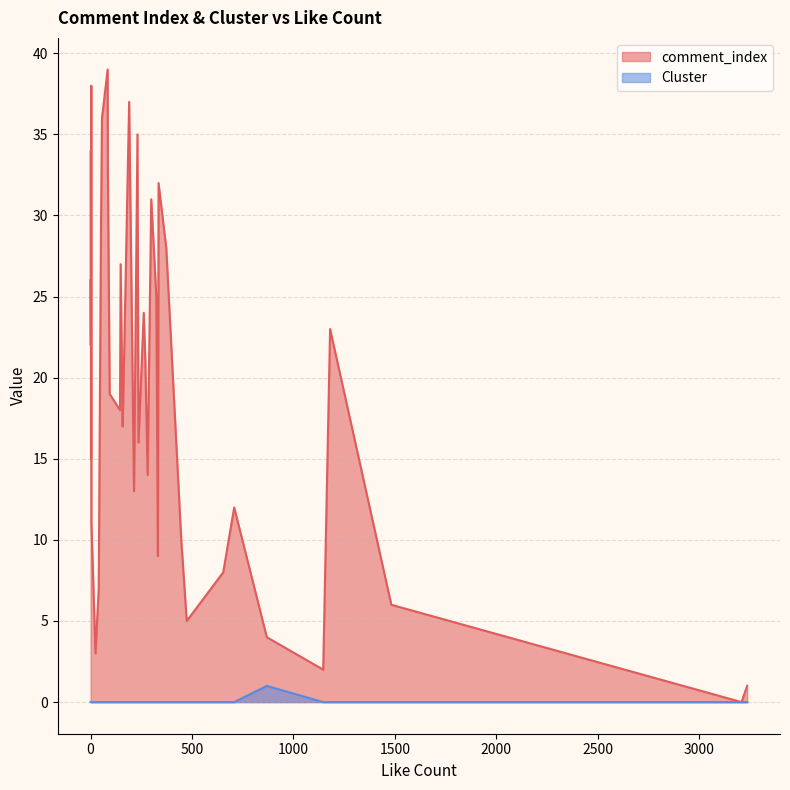

True or false: Cluster and comment_index cross at least once.

False